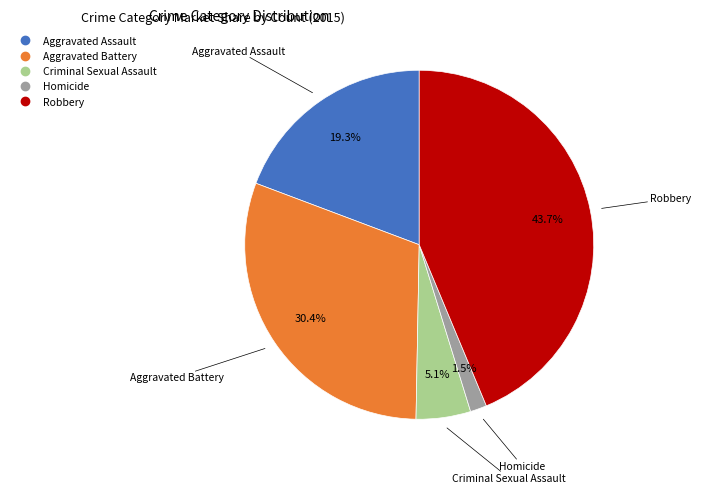

What percentage is NOT represented by Robbery?

56.3%